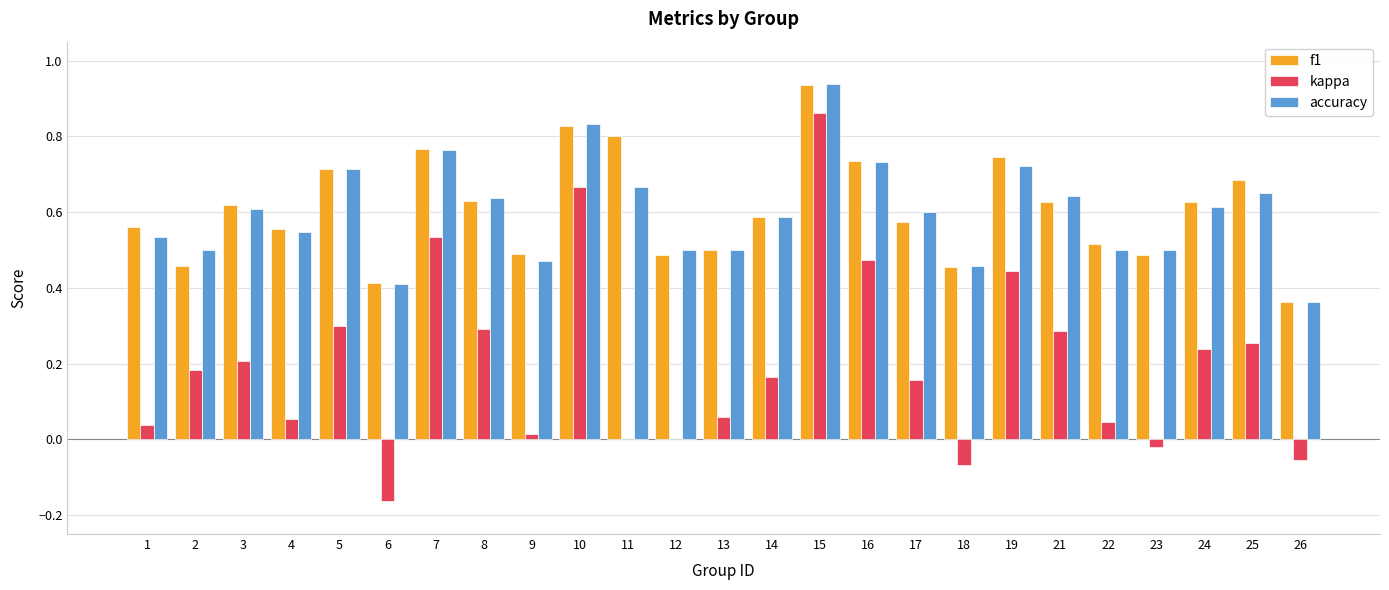

Which series changed the most between 23 and 25?

kappa